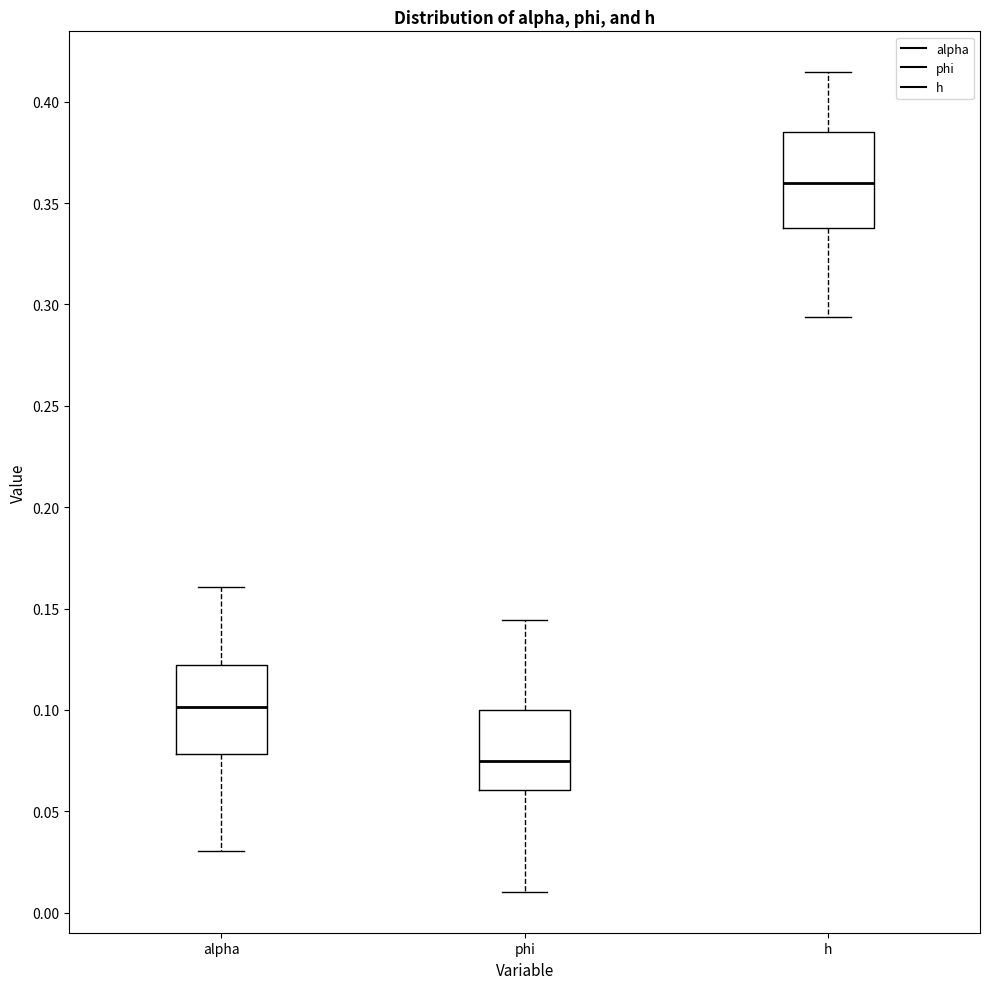

Reading left to right, transcribe this box plot: for each box, give where its median line is, the range the box spans, and where its two whiskers end, as read against the y-axis. The values are not printed on the chart, so give them approximately, as read against the axis.

alpha: median 0.100, box 0.080 to 0.120, whiskers 0.030 to 0.160
phi: median 0.075, box 0.060 to 0.100, whiskers 0.010 to 0.145
h: median 0.360, box 0.340 to 0.385, whiskers 0.295 to 0.415